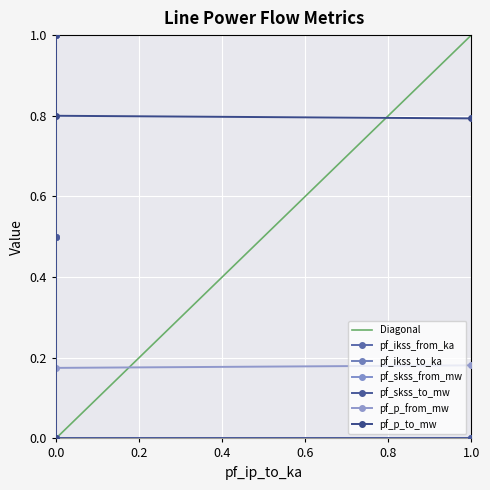

How many pf_p_from_mw values are between 0 and 1?

4